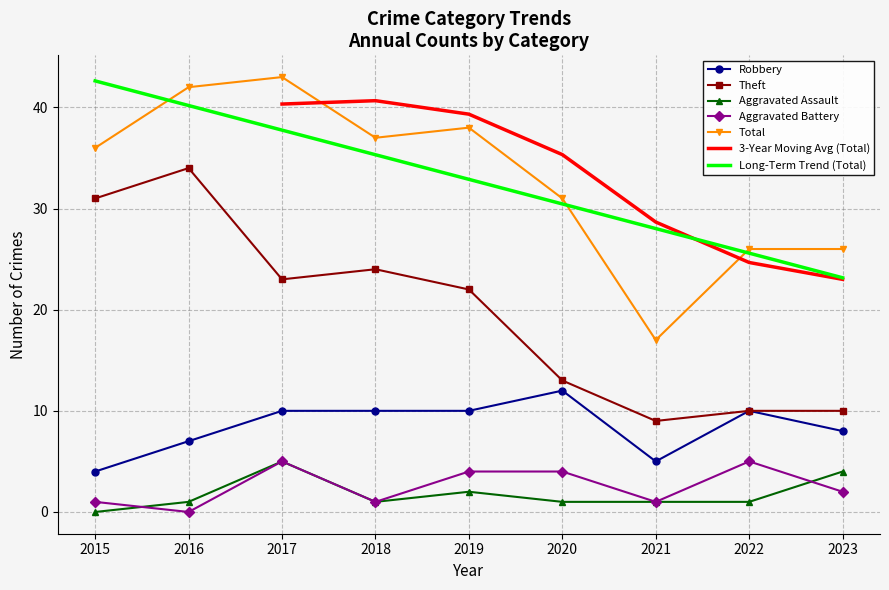

Does the chart have visible grid lines?

Yes